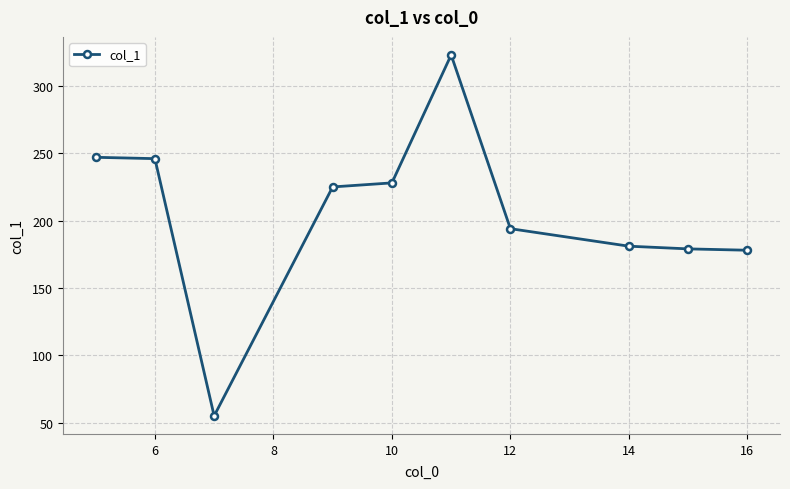

How many lines are shown in the chart?

1